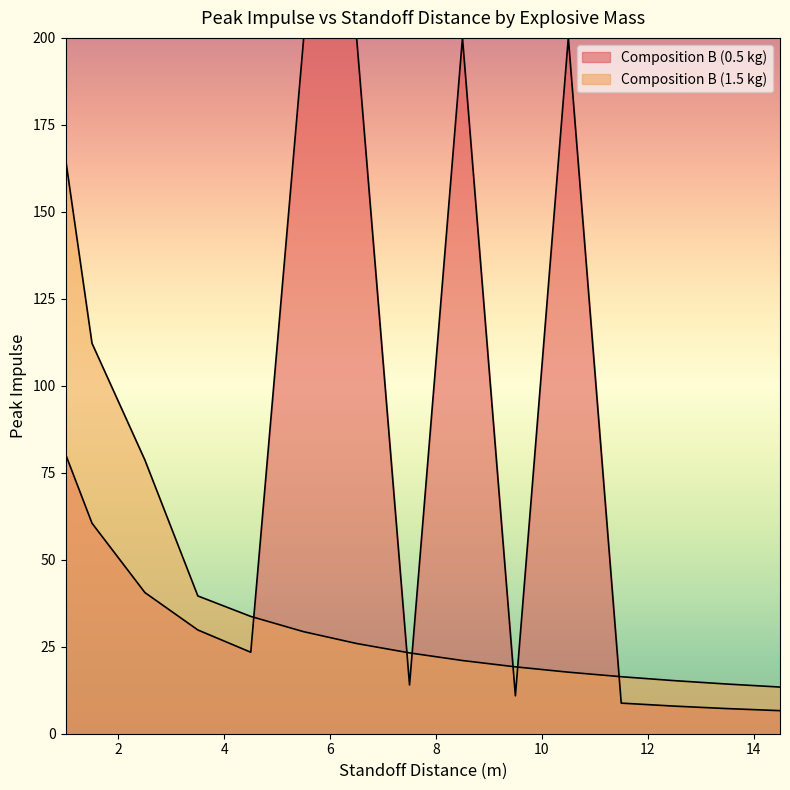

What is the label of the 3rd point from the right?

12.5